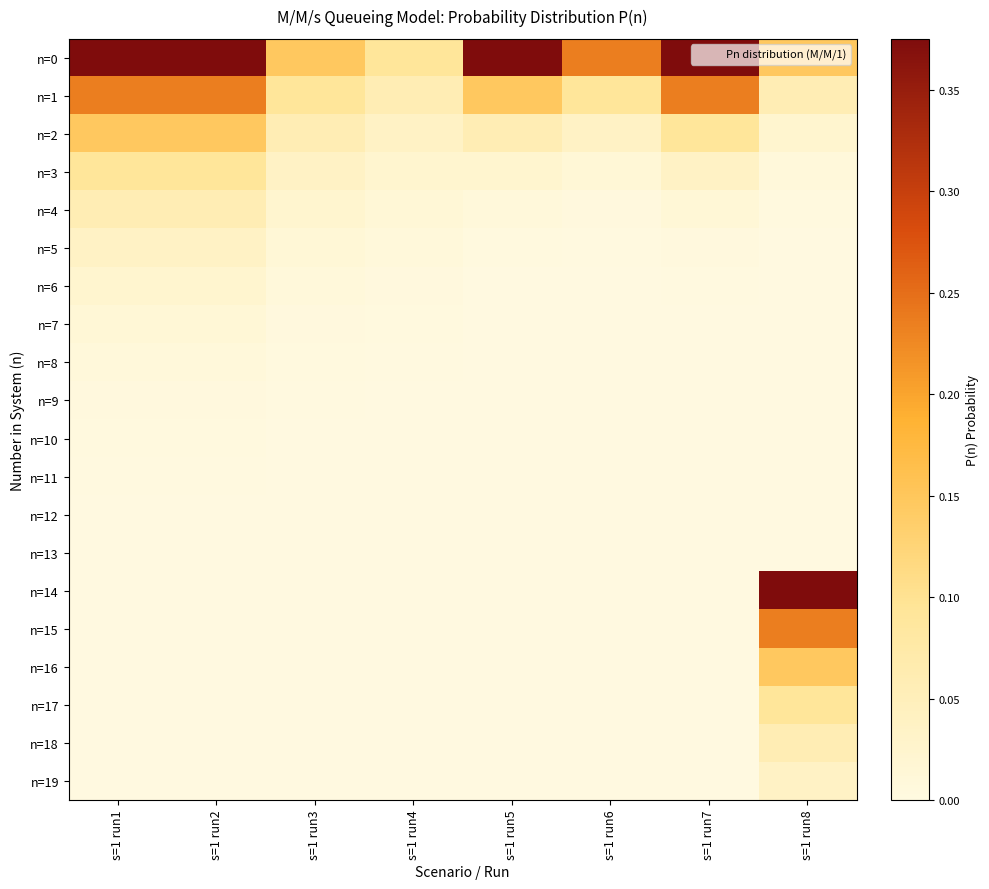

Reading left to right, what are all the values shown in this chart?

n=0: s=1 run1=0.4	s=1 run2=0.4	s=1 run3=0.1	s=1 run4=0.1	s=1 run5=0.4	s=1 run6=0.2	s=1 run7=0.4	s=1 run8=0.1
n=1: s=1 run1=0.2	s=1 run2=0.2	s=1 run3=0.1	s=1 run4=0.1	s=1 run5=0.1	s=1 run6=0.1	s=1 run7=0.2	s=1 run8=0.1
n=2: s=1 run1=0.1	s=1 run2=0.1	s=1 run3=0.1	s=1 run4=0.0	s=1 run5=0.1	s=1 run6=0.0	s=1 run7=0.1	s=1 run8=0.0
n=3: s=1 run1=0.1	s=1 run2=0.1	s=1 run3=0.0	s=1 run4=0.0	s=1 run5=0.0	s=1 run6=0.0	s=1 run7=0.0	s=1 run8=0.0
n=4: s=1 run1=0.1	s=1 run2=0.1	s=1 run3=0.0	s=1 run4=0.0	s=1 run5=0.0	s=1 run6=0.0	s=1 run7=0.0	s=1 run8=0.0
n=5: s=1 run1=0.0	s=1 run2=0.0	s=1 run3=0.0	s=1 run4=0.0	s=1 run5=0.0	s=1 run6=0.0	s=1 run7=0.0	s=1 run8=0.0
n=6: s=1 run1=0.0	s=1 run2=0.0	s=1 run3=0.0	s=1 run4=0.0	s=1 run5=0.0	s=1 run6=0.0	s=1 run7=0.0	s=1 run8=0.0
n=7: s=1 run1=0.0	s=1 run2=0.0	s=1 run3=0.0	s=1 run4=0.0	s=1 run5=0.0	s=1 run6=0.0	s=1 run7=0.0	s=1 run8=0.0
n=8: s=1 run1=0.0	s=1 run2=0.0	s=1 run3=0.0	s=1 run4=0.0	s=1 run5=0.0	s=1 run6=0.0	s=1 run7=0.0	s=1 run8=0.0
n=9: s=1 run1=0.0	s=1 run2=0.0	s=1 run3=0.0	s=1 run4=0.0	s=1 run5=0.0	s=1 run6=0.0	s=1 run7=0.0	s=1 run8=0.0
n=10: s=1 run1=0.0	s=1 run2=0.0	s=1 run3=0.0	s=1 run4=0.0	s=1 run5=0.0	s=1 run6=0.0	s=1 run7=0.0	s=1 run8=0.0
n=11: s=1 run1=0.0	s=1 run2=0.0	s=1 run3=0.0	s=1 run4=0.0	s=1 run5=0.0	s=1 run6=0.0	s=1 run7=0.0	s=1 run8=0.0
n=12: s=1 run1=0.0	s=1 run2=0.0	s=1 run3=0.0	s=1 run4=0.0	s=1 run5=0.0	s=1 run6=0.0	s=1 run7=0.0	s=1 run8=0.0
n=13: s=1 run1=0.0	s=1 run2=0.0	s=1 run3=0.0	s=1 run4=0.0	s=1 run5=0.0	s=1 run6=0.0	s=1 run7=0.0	s=1 run8=0.0
n=14: s=1 run1=0.0	s=1 run2=0.0	s=1 run3=0.0	s=1 run4=0.0	s=1 run5=0.0	s=1 run6=0.0	s=1 run7=0.0	s=1 run8=0.4
n=15: s=1 run1=0.0	s=1 run2=0.0	s=1 run3=0.0	s=1 run4=0.0	s=1 run5=0.0	s=1 run6=0.0	s=1 run7=0.0	s=1 run8=0.2
n=16: s=1 run1=0.0	s=1 run2=0.0	s=1 run3=0.0	s=1 run4=0.0	s=1 run5=0.0	s=1 run6=0.0	s=1 run7=0.0	s=1 run8=0.1
n=17: s=1 run1=0.0	s=1 run2=0.0	s=1 run3=0.0	s=1 run4=0.0	s=1 run5=0.0	s=1 run6=0.0	s=1 run7=0.0	s=1 run8=0.1
n=18: s=1 run1=0.0	s=1 run2=0.0	s=1 run3=0.0	s=1 run4=0.0	s=1 run5=0.0	s=1 run6=0.0	s=1 run7=0.0	s=1 run8=0.1
n=19: s=1 run1=0.0	s=1 run2=0.0	s=1 run3=0.0	s=1 run4=0.0	s=1 run5=0.0	s=1 run6=0.0	s=1 run7=0.0	s=1 run8=0.0